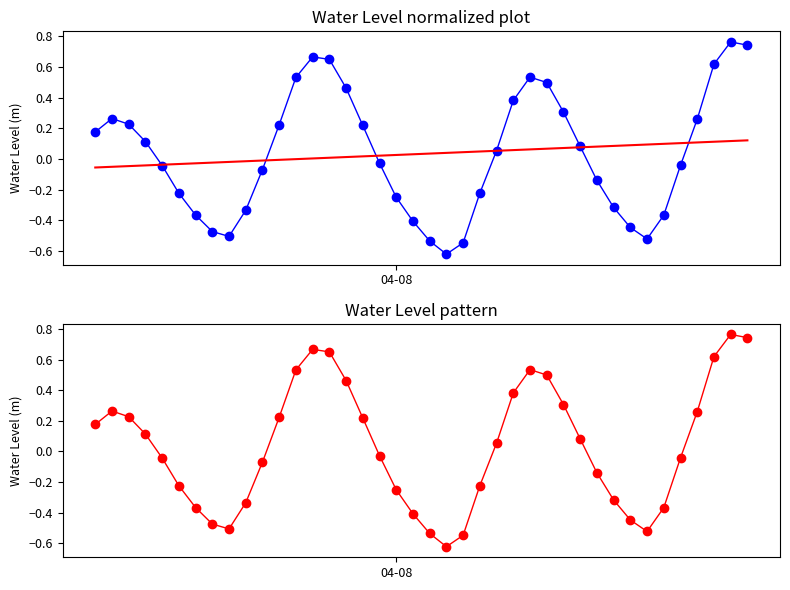

Reading right to left, what are all the values shown in this chart?

Water Level (m): 0.7	0.8	0.6	0.3	-0.0	-0.4	-0.5	-0.4	-0.3	-0.1	0.1	0.3	0.5	0.5	0.4	0.1	-0.2	-0.5	-0.6	-0.5	-0.4	-0.3	-0.0	0.2	0.5	0.6	0.7	0.5	0.2	-0.1	-0.3	-0.5	-0.5	-0.4	-0.2	-0.0	0.1	0.2	0.3	0.2
Trend: 0.1	0.1	0.1	0.1	0.1	0.1	0.1	0.1	0.1	0.1	0.1	0.1	0.1	0.1	0.1	0.1	0.0	0.0	0.0	0.0	0.0	0.0	0.0	0.0	0.0	0.0	0.0	-0.0	-0.0	-0.0	-0.0	-0.0	-0.0	-0.0	-0.0	-0.0	-0.0	-0.0	-0.1	-0.1